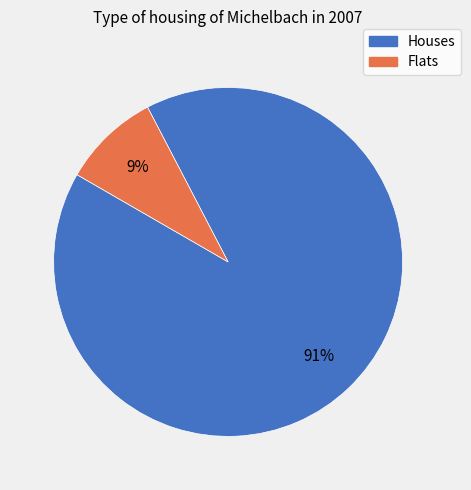

Is there any slice that represents more than half of the pie?

Yes